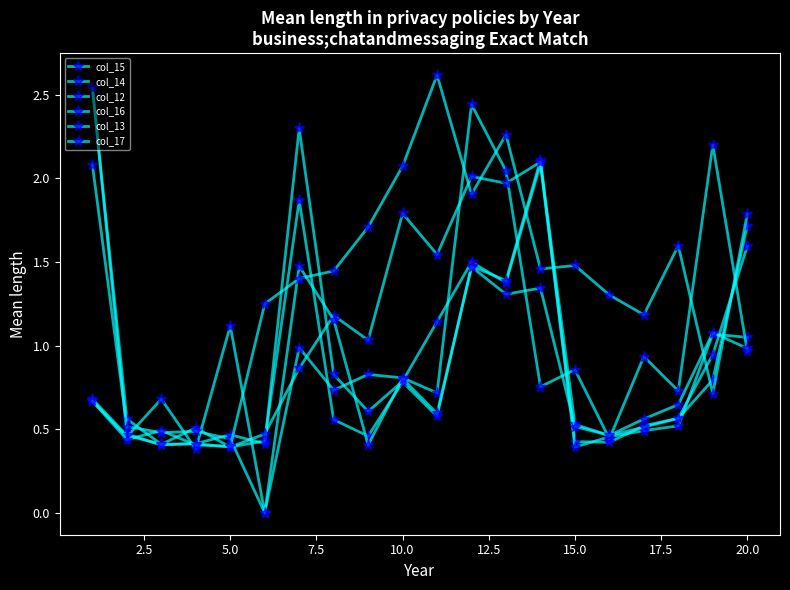

How many positive values does the col_13 series have?

19